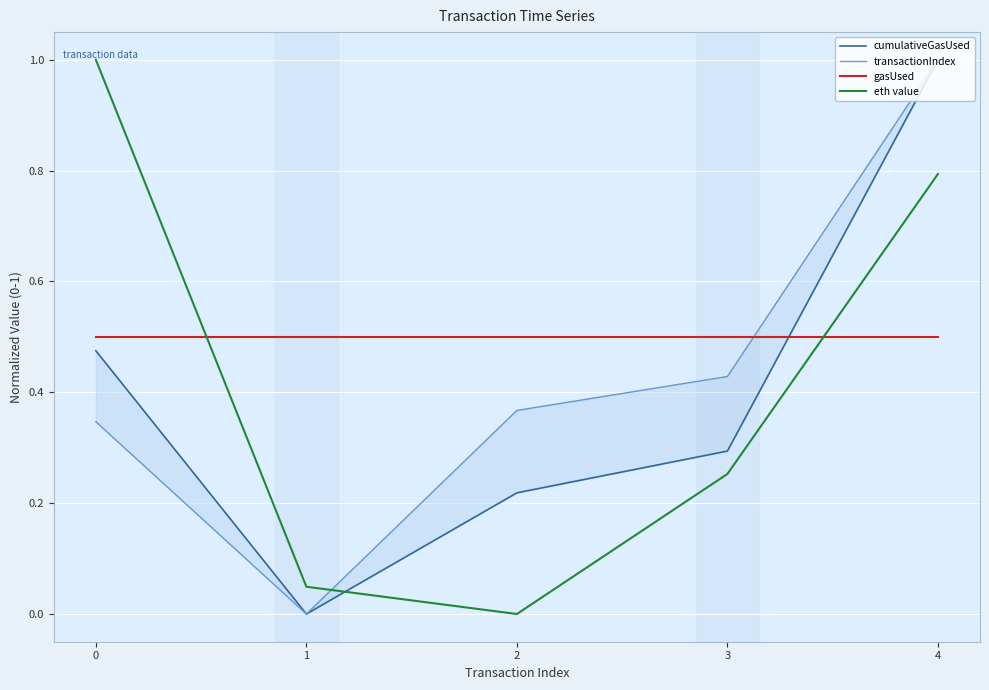

Reading left to right, transcribe all the data shown in this chart.

cumulativeGasUsed: 0=0.5	1=0.0	2=0.2	3=0.3	4=1.0
transactionIndex: 0=0.3	1=0.0	2=0.4	3=0.4	4=1.0
gasUsed: 0=0.5	1=0.5	2=0.5	3=0.5	4=0.5
eth value: 0=1.0	1=0.0	2=0.0	3=0.3	4=0.8